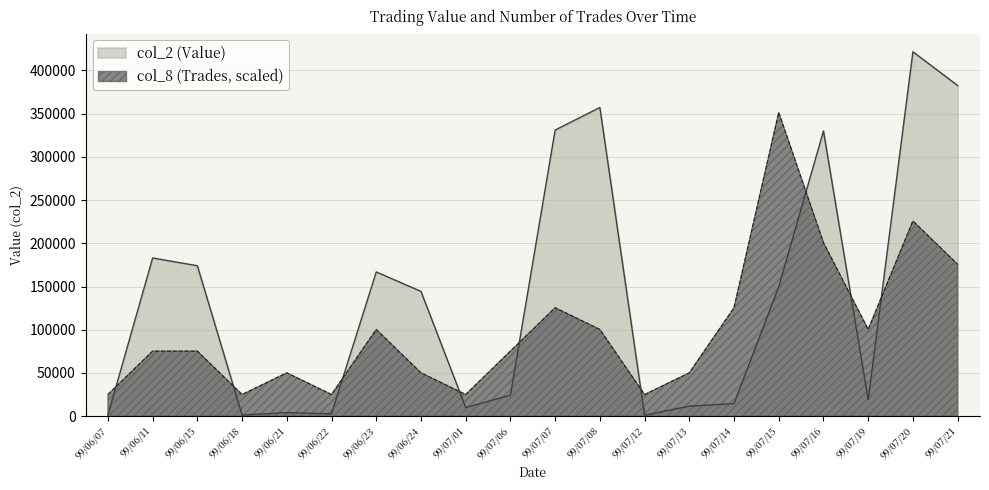

What is the approximate value of col_8 (Trades) at 99/06/15?

75250.0